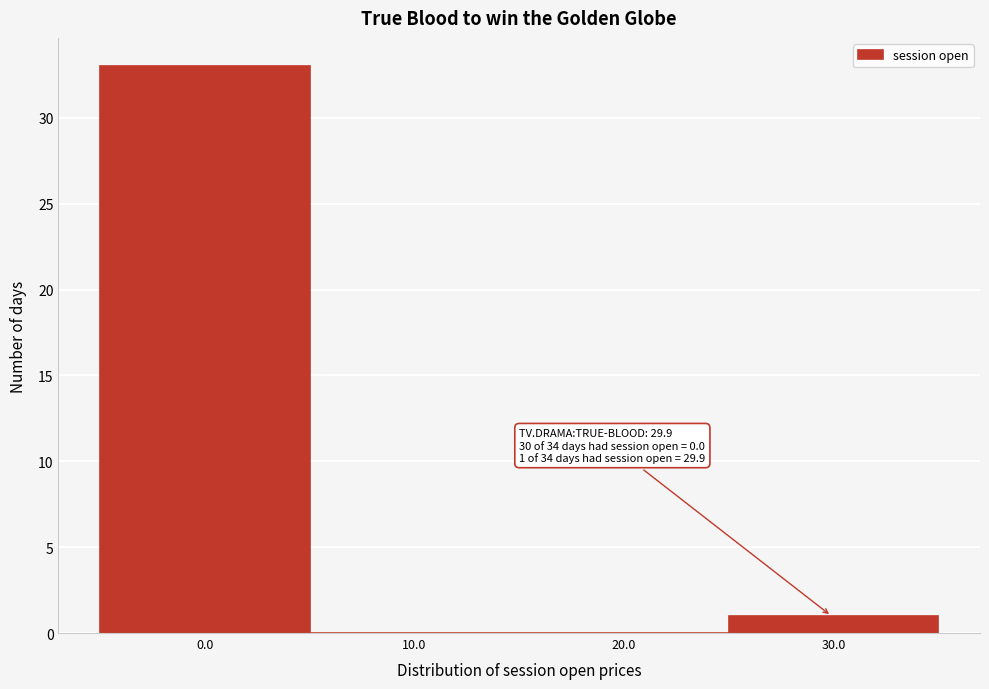

Which range on the x-axis has the tallest bar?

-5 to 5